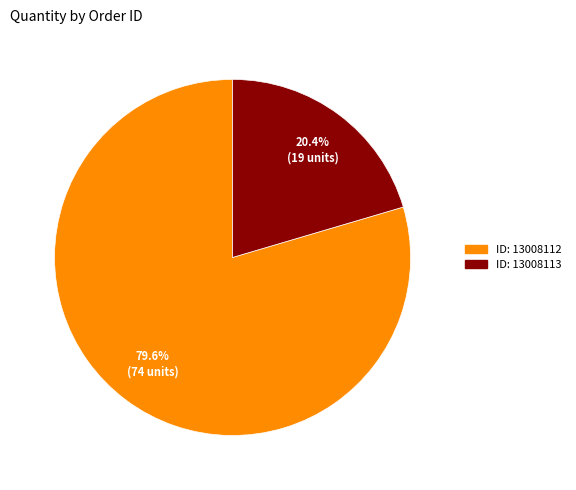

Is there a majority slice in this chart?

Yes